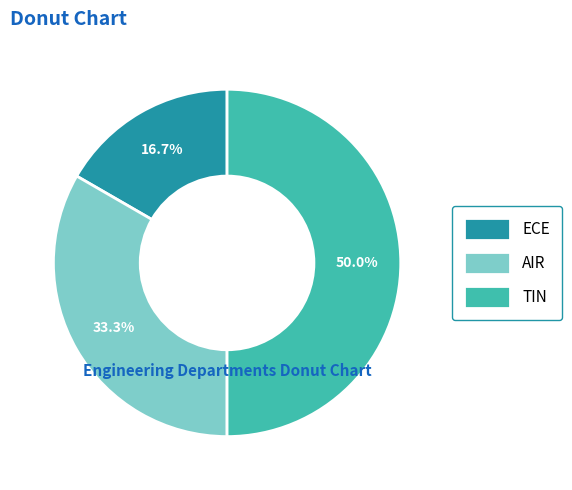

Count the number of slices in the pie.

3